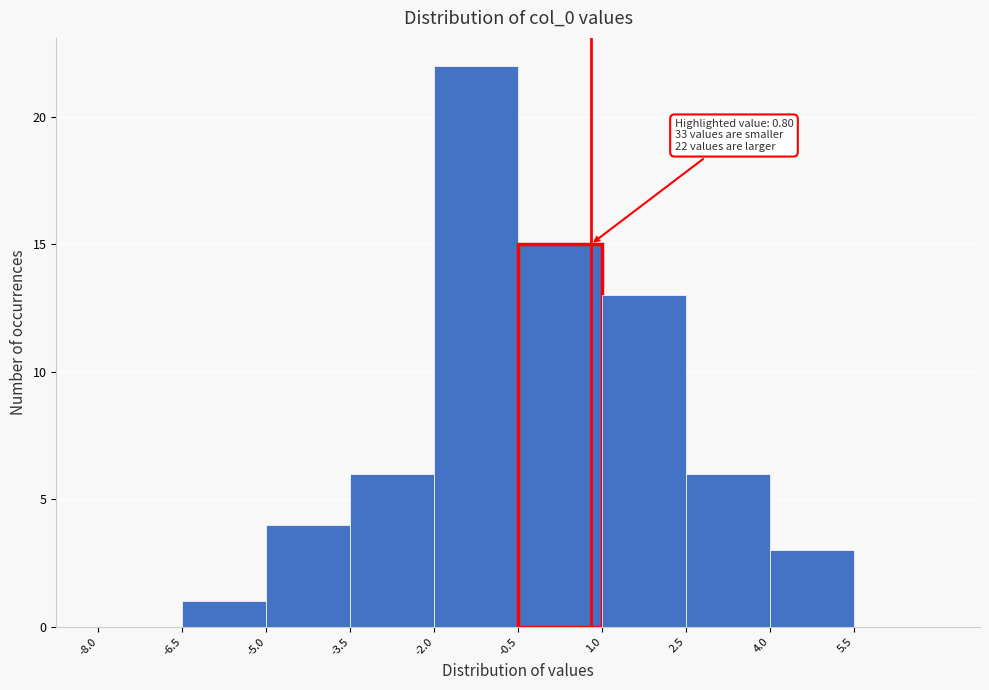

Over which range of the x-axis is the bar tallest?

-2.0 to -0.5